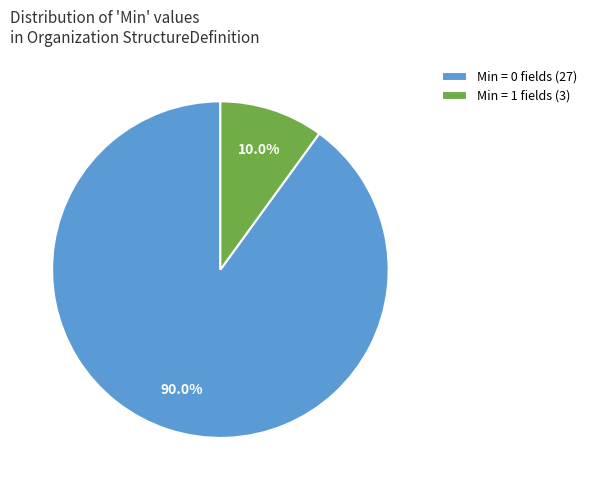

Is there a majority slice in this chart?

Yes